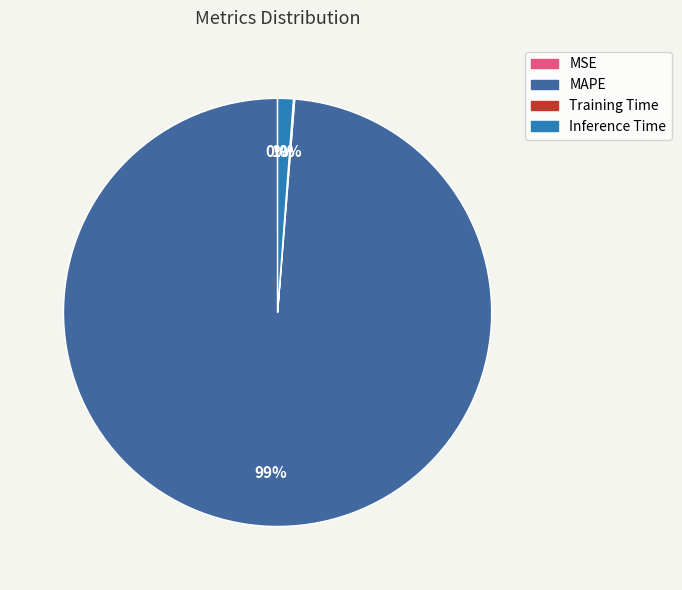

Which category has the biggest portion of the pie?

MAPE